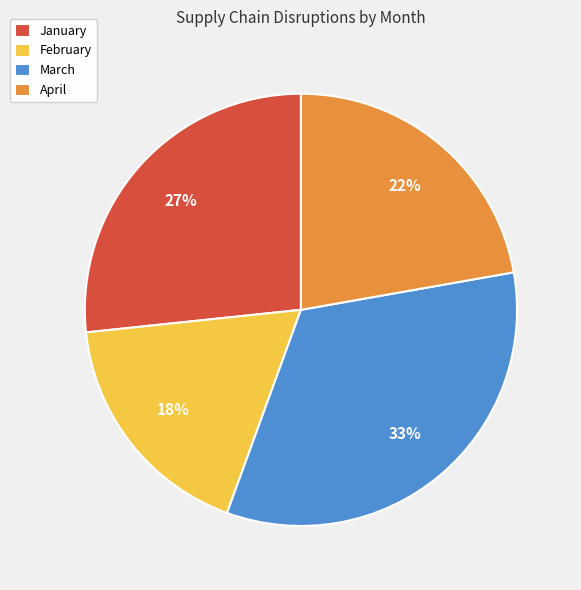

Is March the majority of the pie?

No